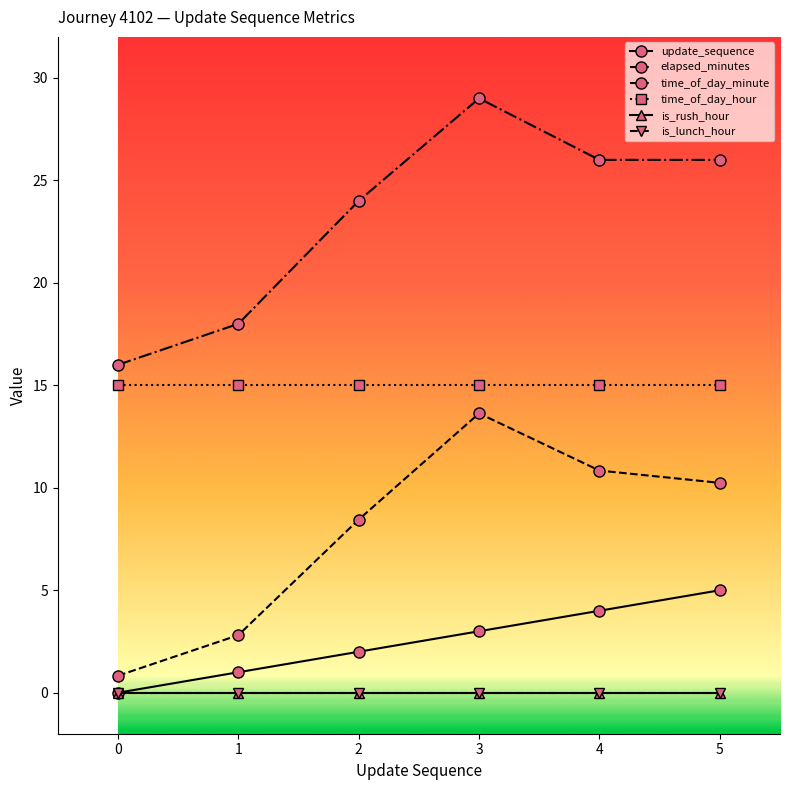

What is the value of the elapsed_minutes point at the 3rd from the left?

8.4